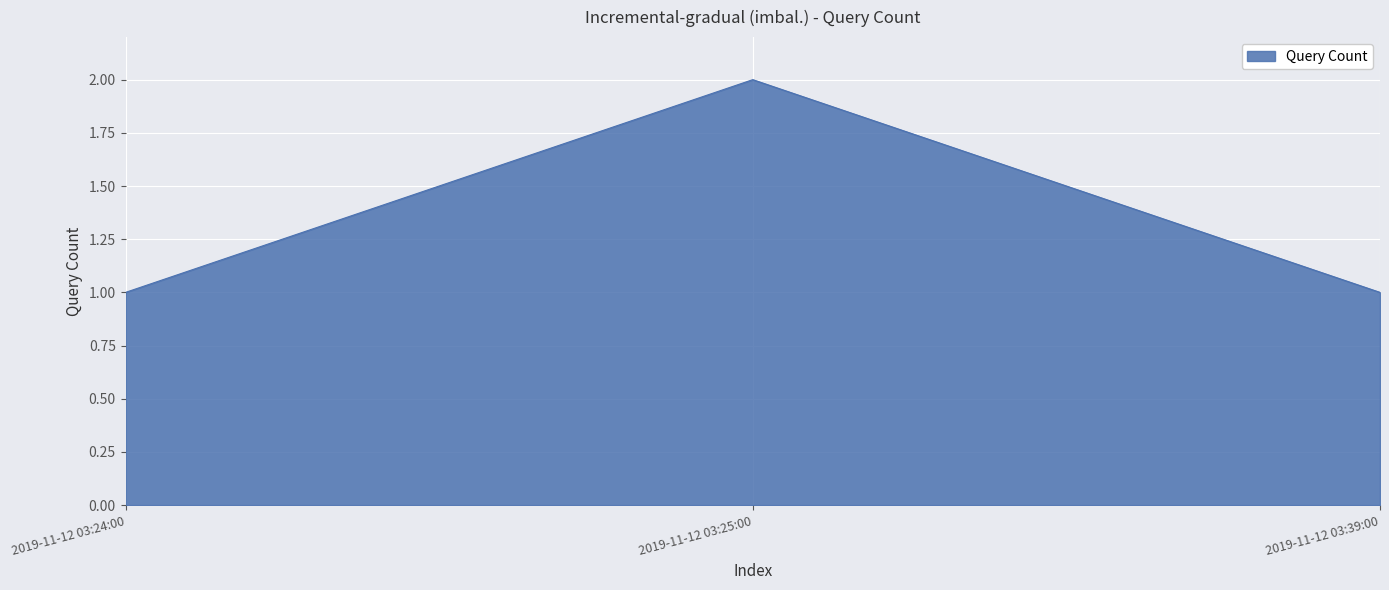

True or false: the data shows 1 at 2019-11-12 03:39:00.

True